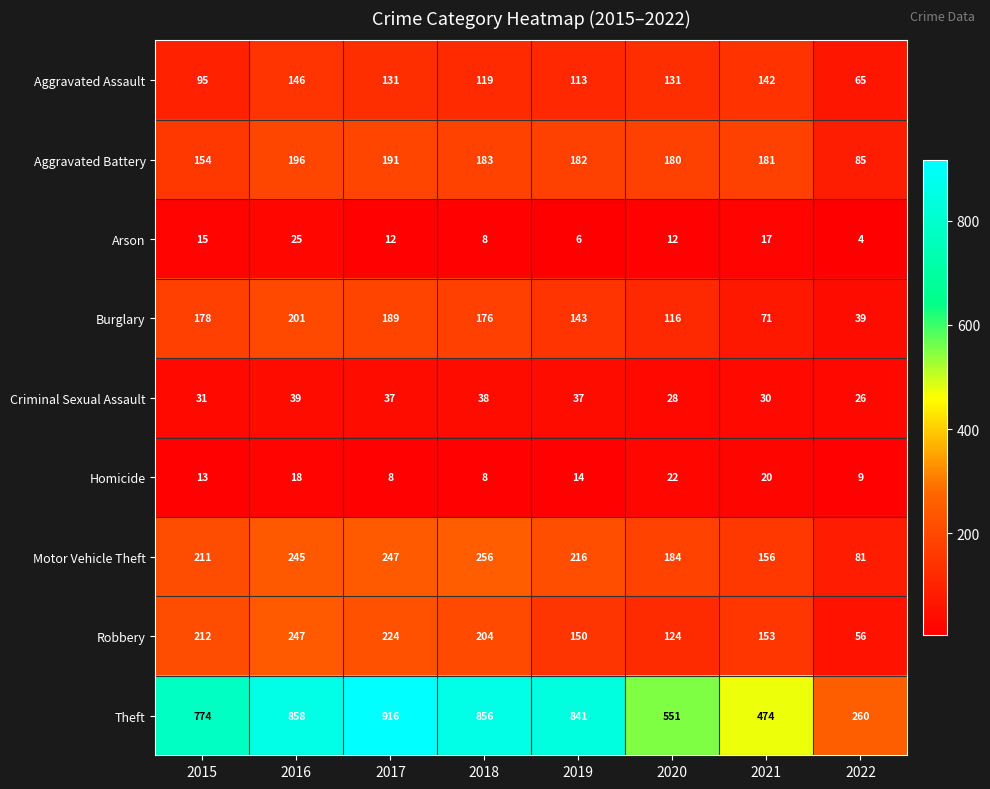

At which category is the sum across all series the highest?

2016